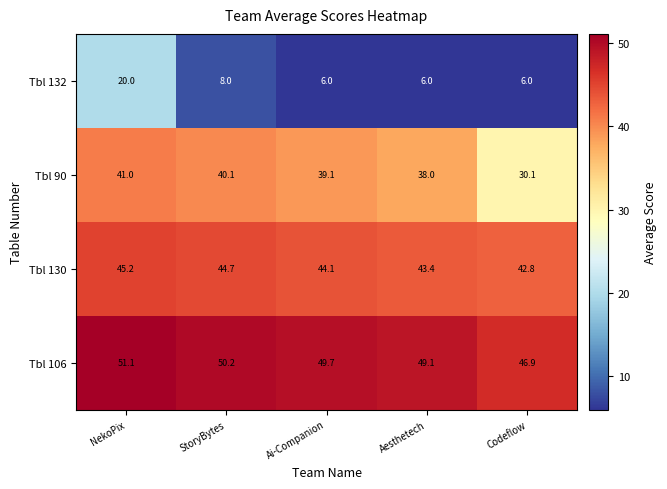

Where does the Tbl 130 series first go above 44?

NekoPix